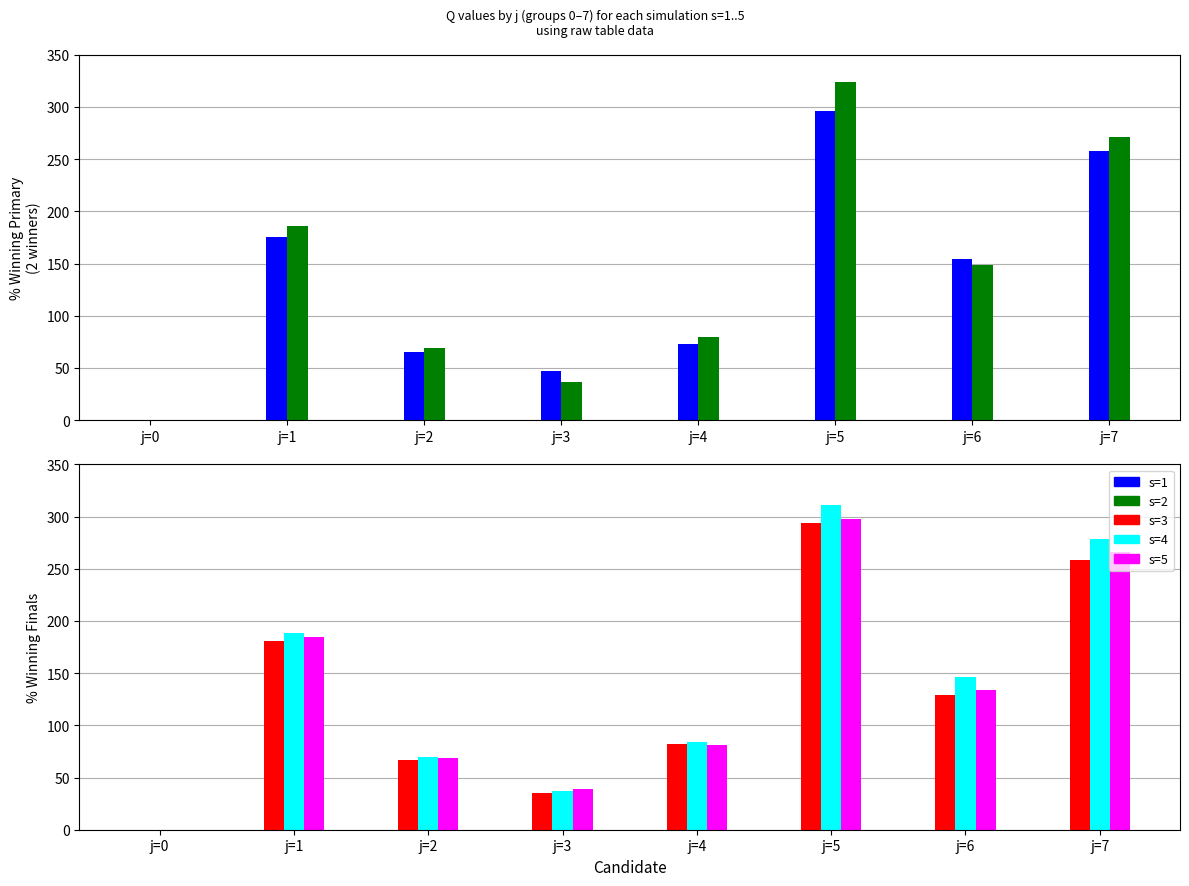

What is the spread (max minus min) of values at j=6?

25.6